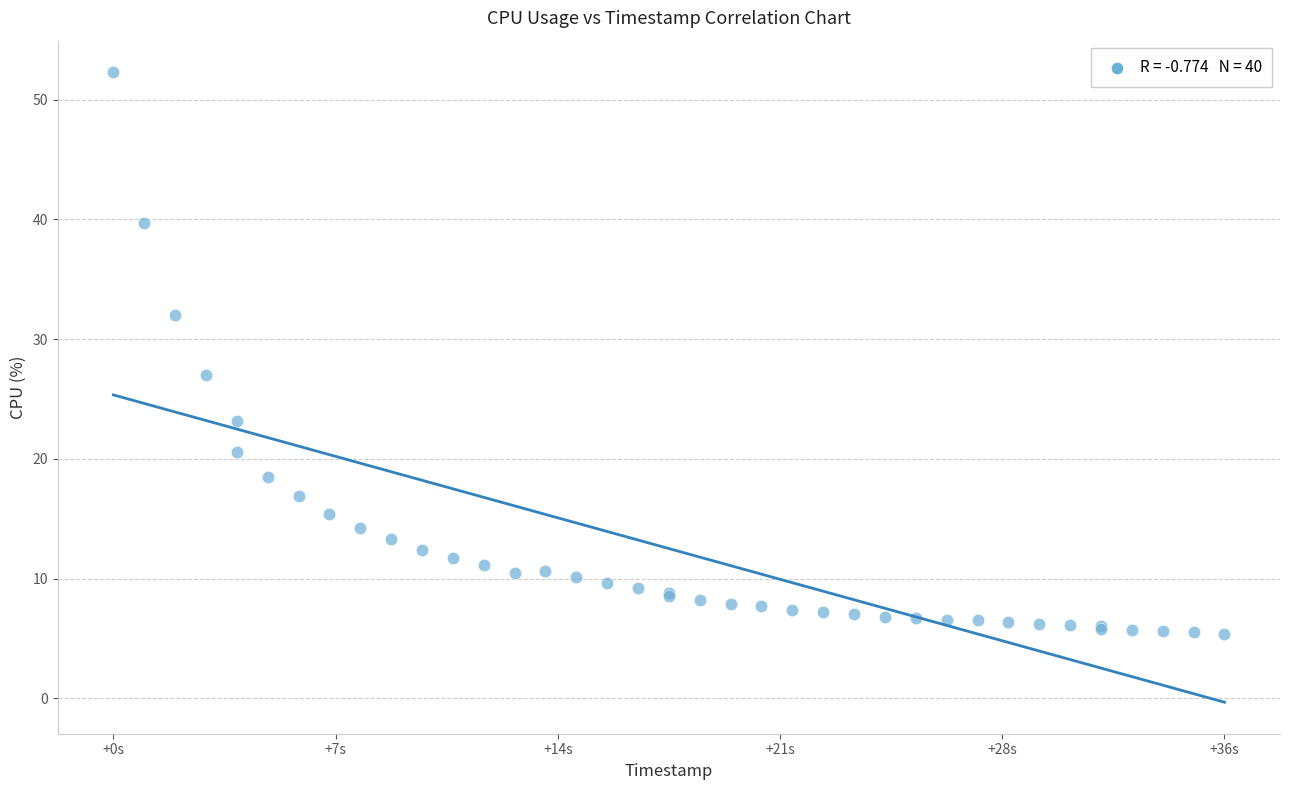

What Y value in the scatter plot is closest to 28?

27.0